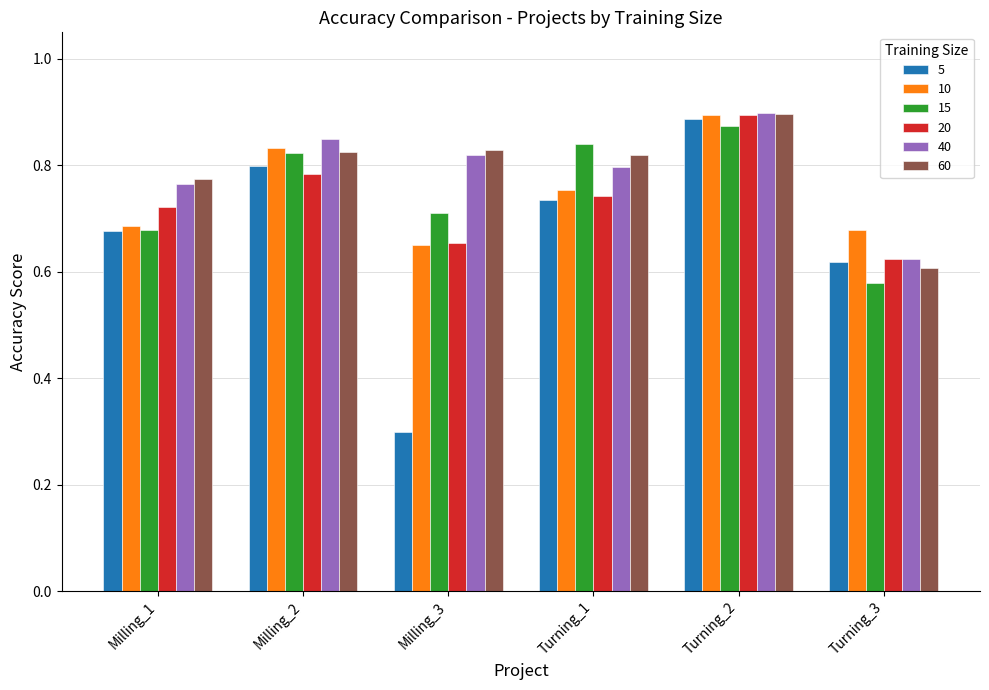

The value of 60 at Turning_2 is 0.9. True or false?

True